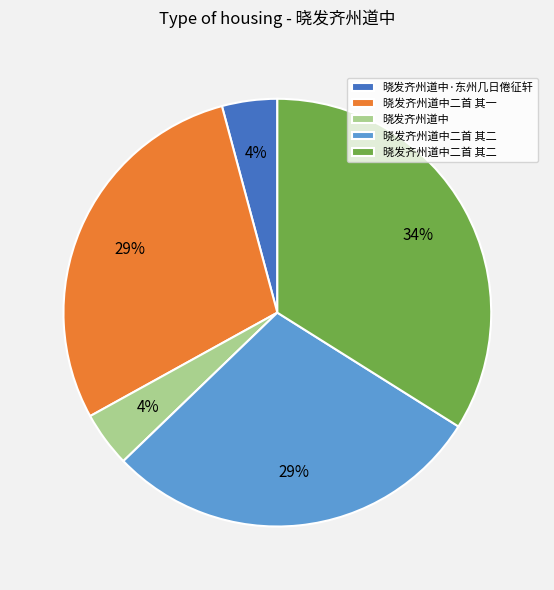

To the nearest percent, what is the difference between the largest and smallest slice percentages?

30%